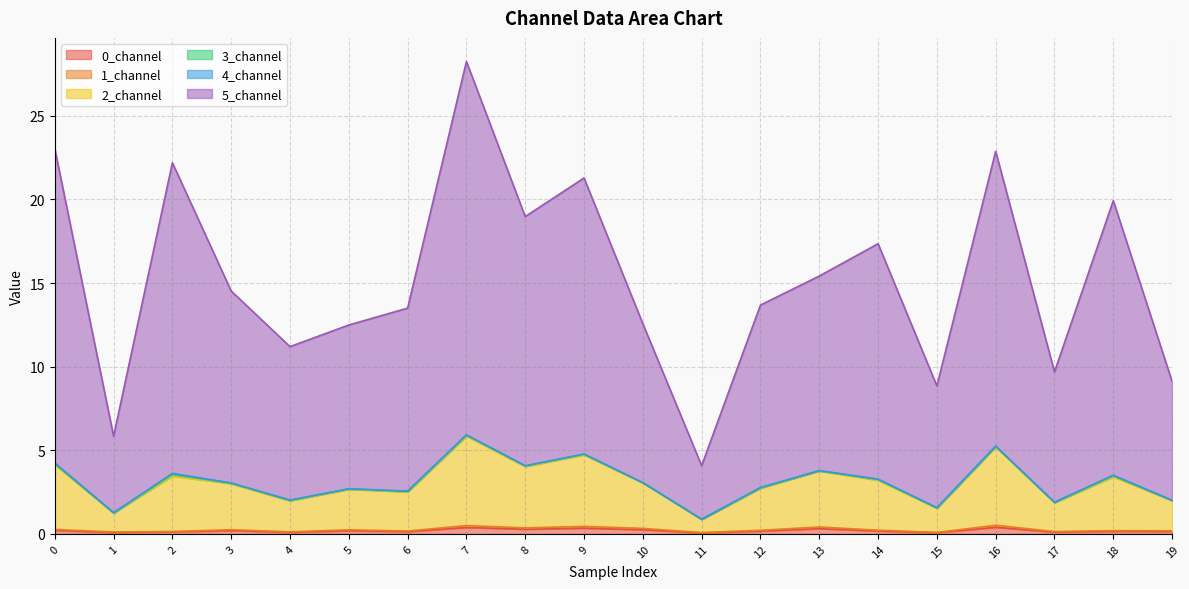

Which series has the largest range (max minus min)?

5_channel